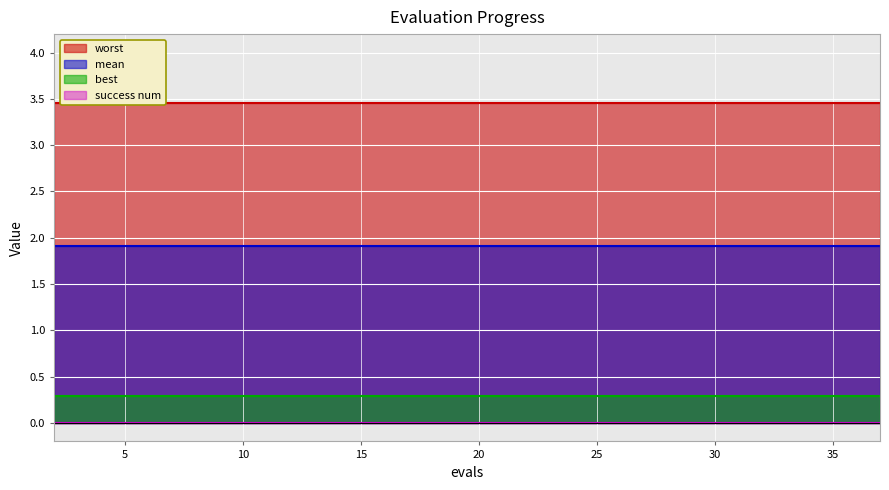

True or false: worst and best cross at least once.

False